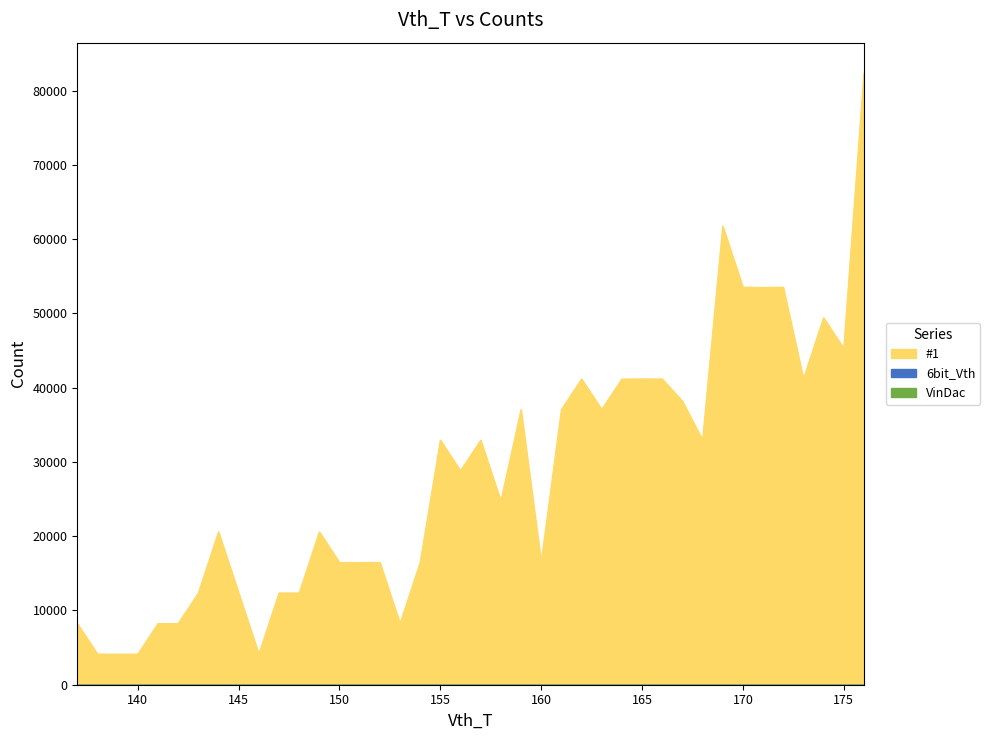

What is the greatest value displayed?

82342